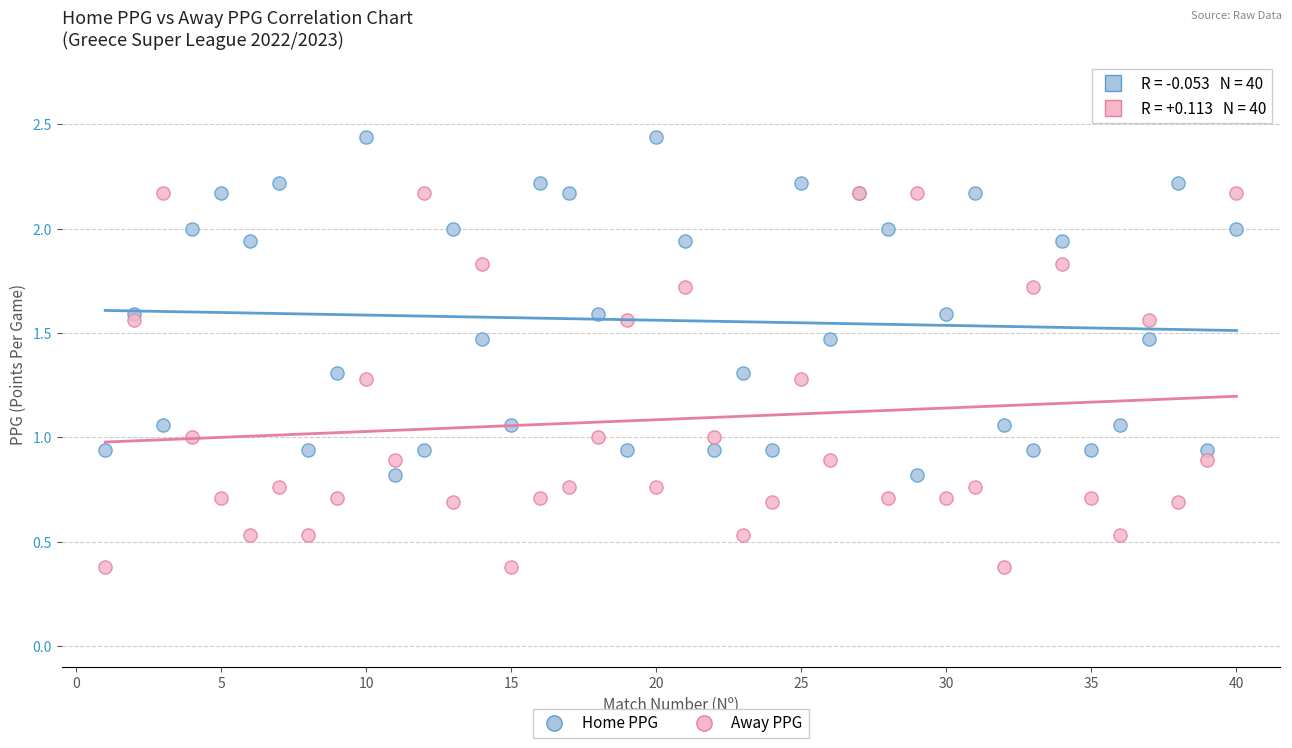

Which series has the widest spread of Y values?

Away PPG